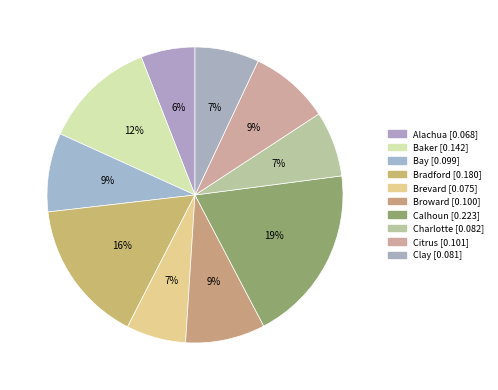

To the nearest percent, what is the difference between the largest and smallest slice percentages?

13%